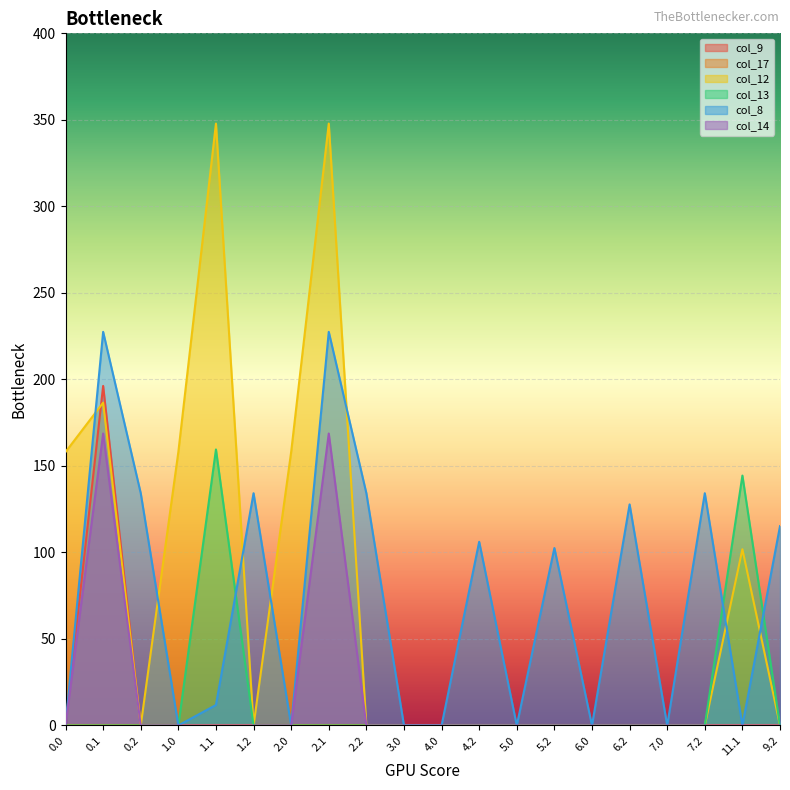

How many values in col_8 are above zero?

11